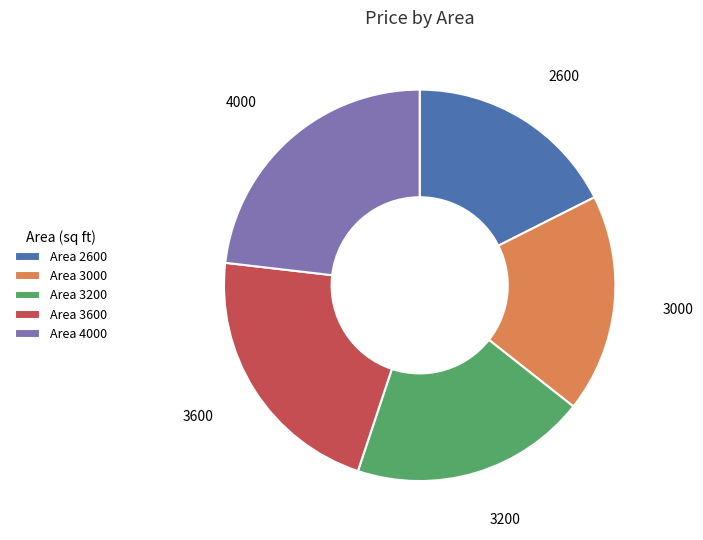

True or false: 3200 accounts for 19% of the total.

True